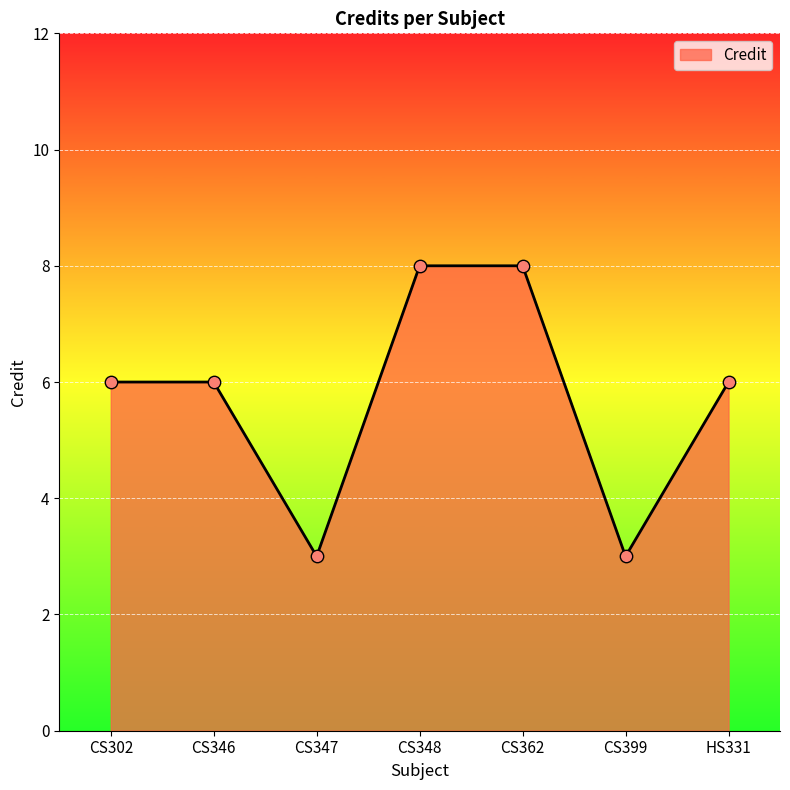

What is the change in value from CS347 to CS362?

+5